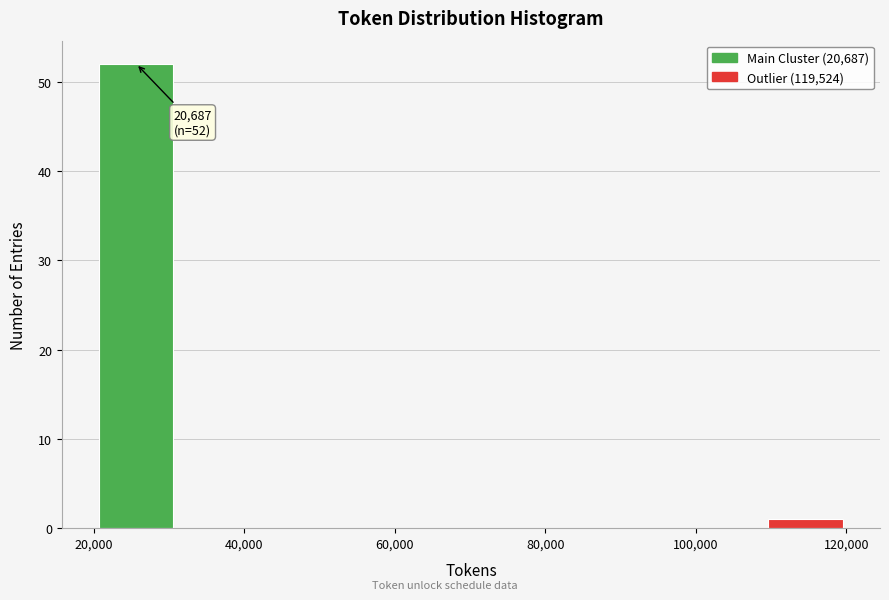

Over which range of the x-axis is the bar tallest?

20000 to 30000